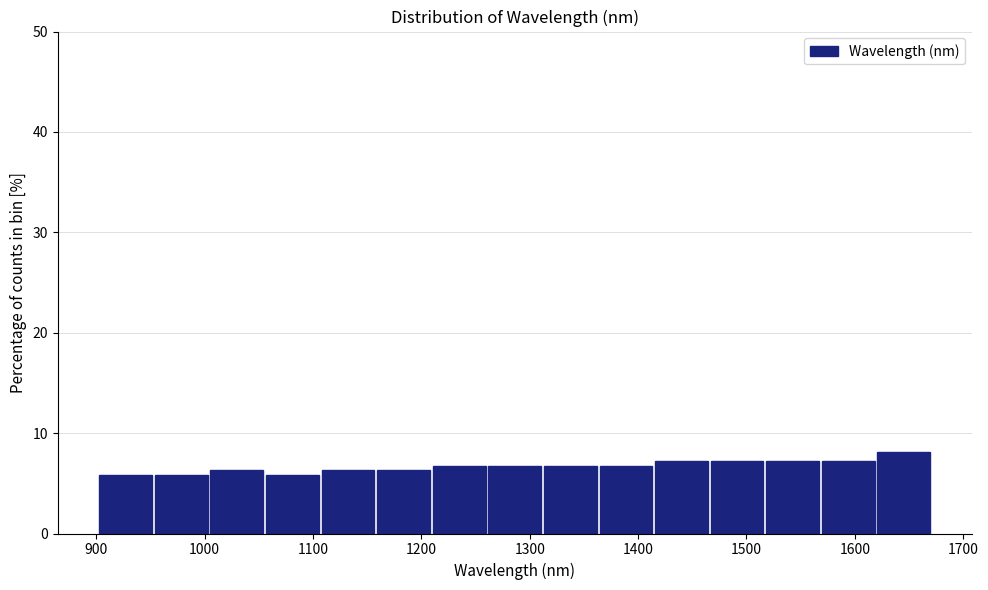

What is the height of the bar covering 1110 to 1160 on the x-axis? Neither the bar edges nor the heights are printed on the chart, so give them approximately, as read against the axes.

6